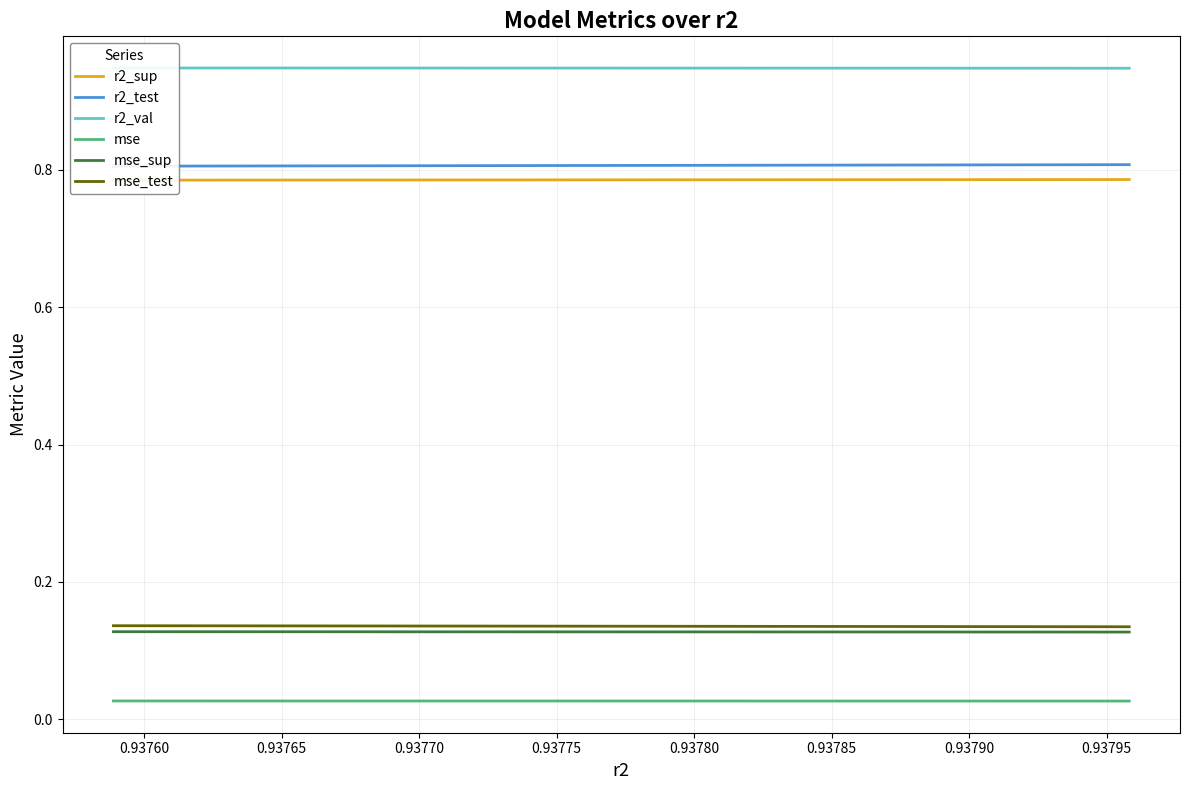

Which series has the largest total across all categories?

r2_val